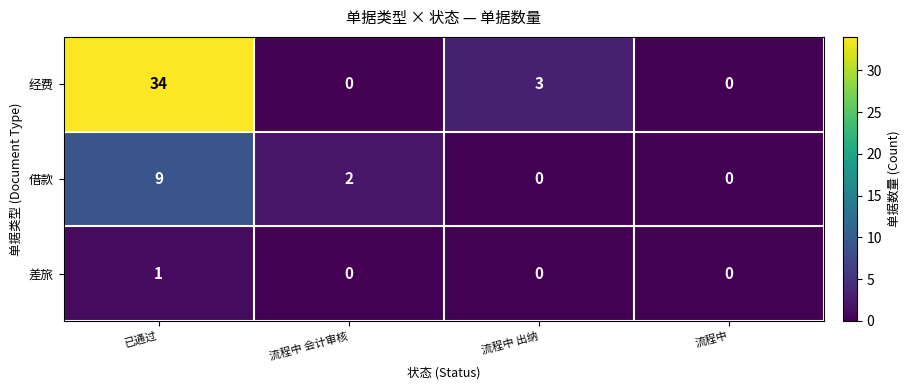

Reading left to right, what are all the values shown in this chart?

经费: 已通过=34	流程中 会计审核=0	流程中 出纳=3	流程中=0
借款: 已通过=9	流程中 会计审核=2	流程中 出纳=0	流程中=0
差旅: 已通过=1	流程中 会计审核=0	流程中 出纳=0	流程中=0